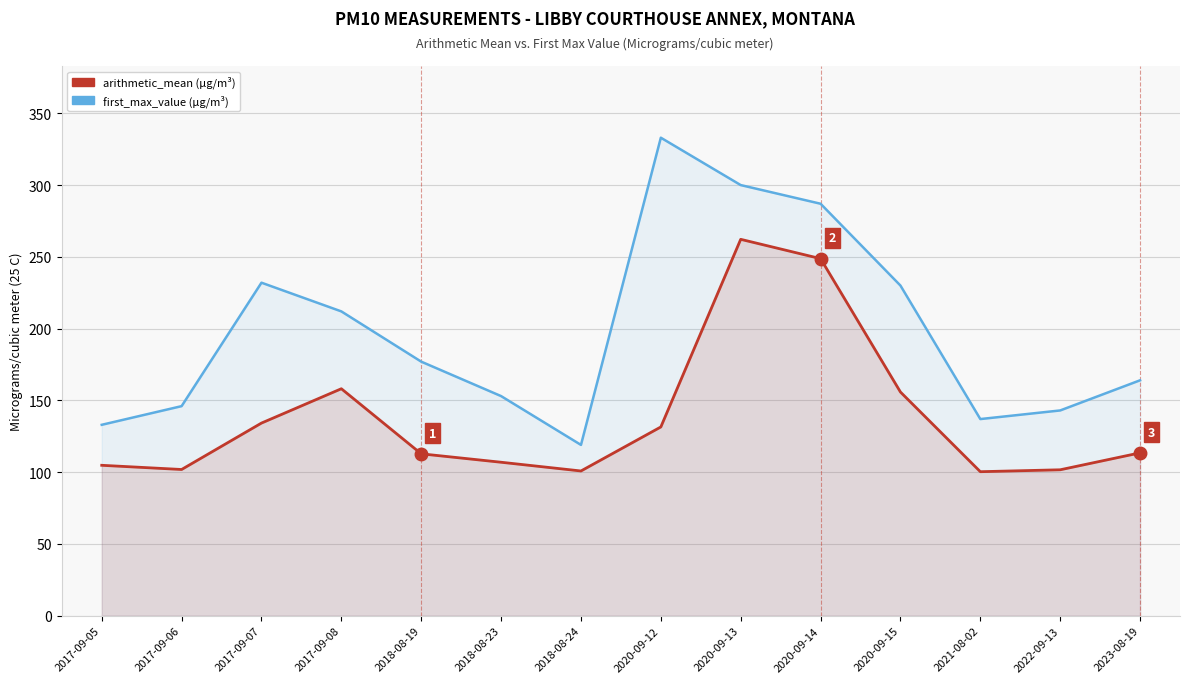

What is the spread (max minus min) of values at 2018-08-19?

64.2